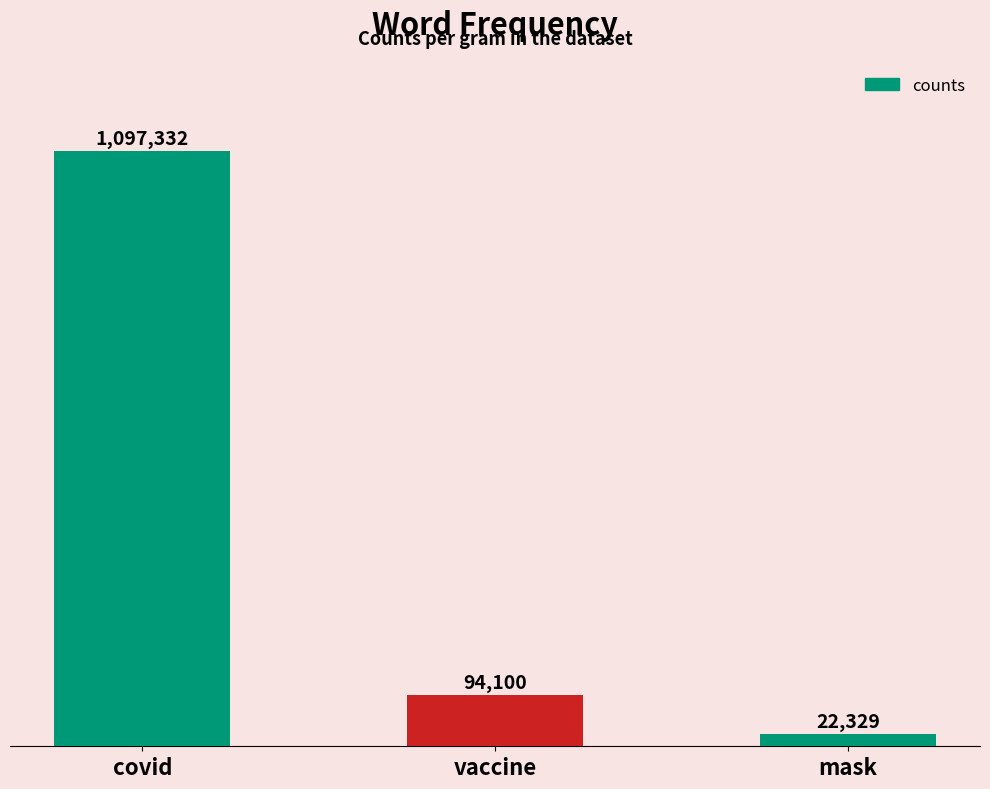

What is the smallest value displayed?

22329